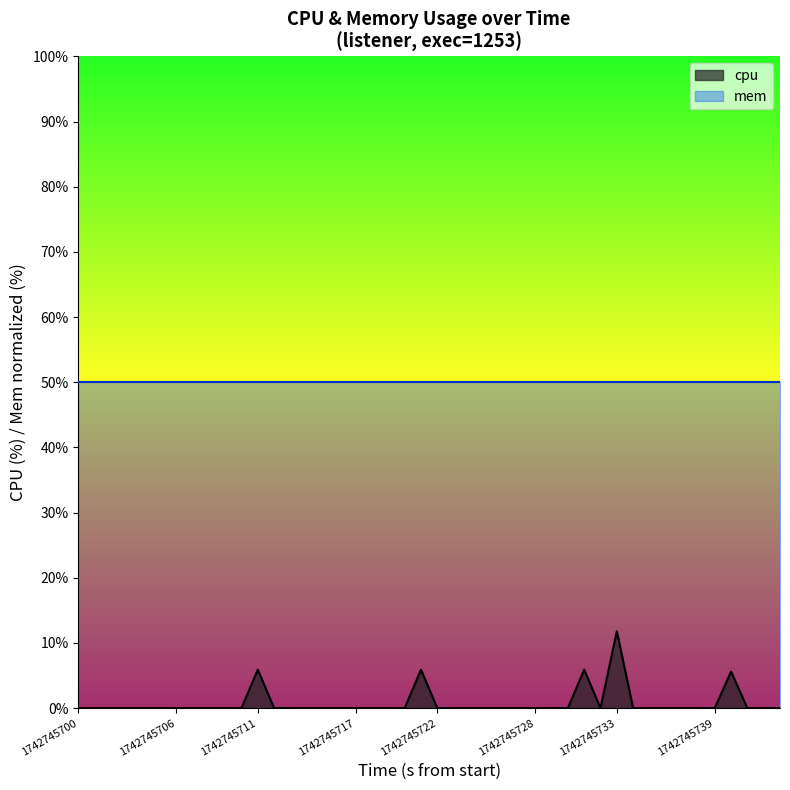

How many data points are above 0?

5